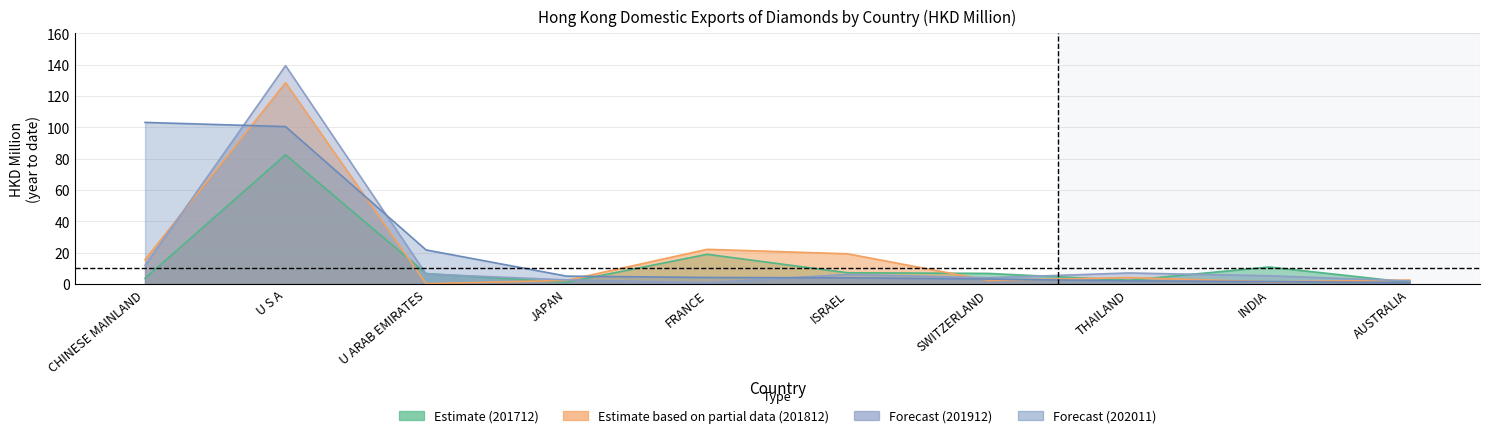

Reading left to right, extract all data points from this chart.

201712: 3.6	82.5	6.7	1.1	19.0	7.2	6.8	2.4	10.8	1.0
201812: 15.6	128.5	0.2	2.3	22.1	19.3	2.3	4.1	1.4	2.5
201912: 11.8	139.4	6.4	2.6	0.8	6.1	4.0	7.0	5.2	1.9
202011: 103.2	100.5	21.7	5.0	4.2	3.9	3.2	2.0	1.5	0.9